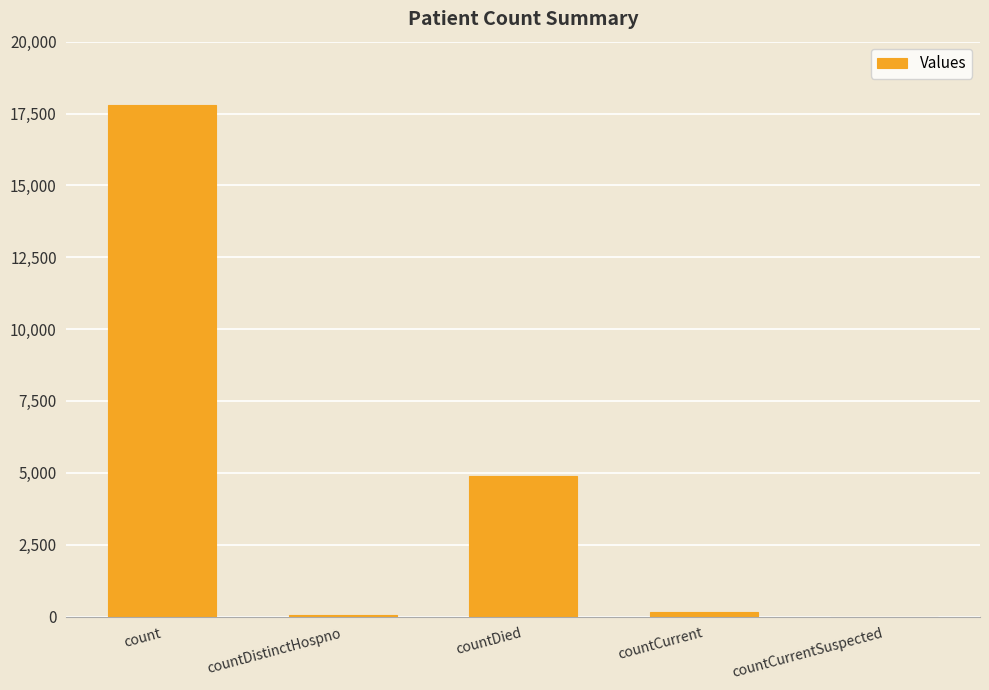

Where is the data nearest to the value 8890?

countDied